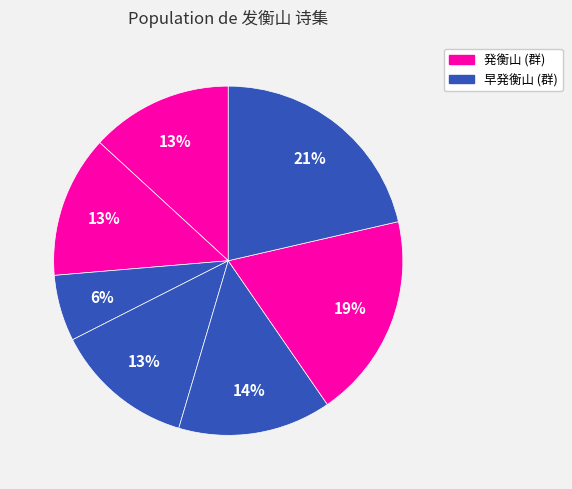

How many segments does this pie chart have?

7